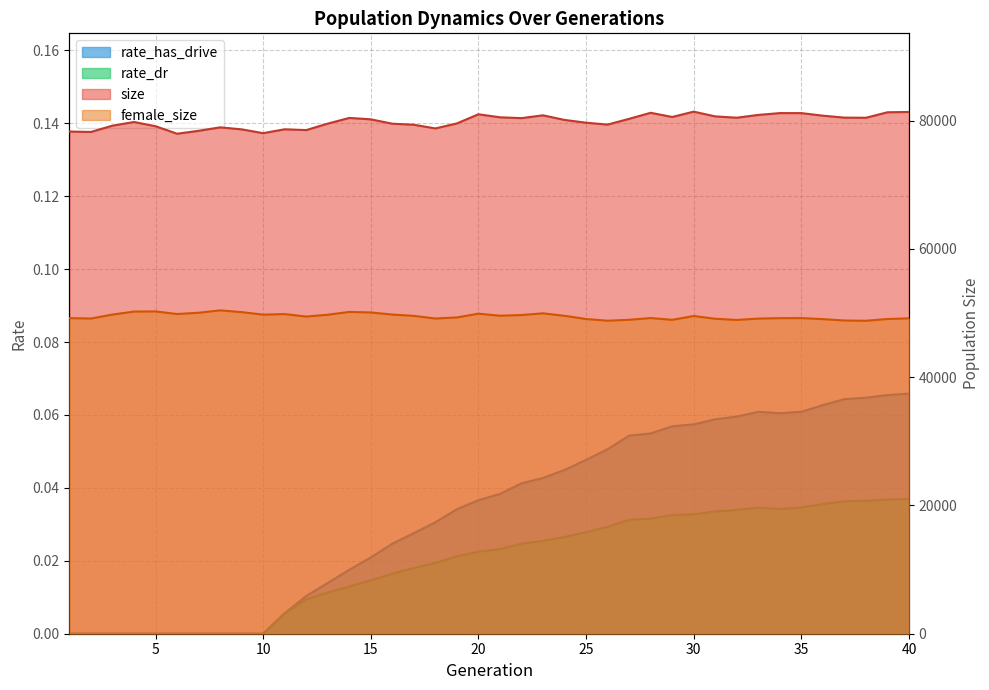

True or false: size has a value of 135432.2 at 4.

False